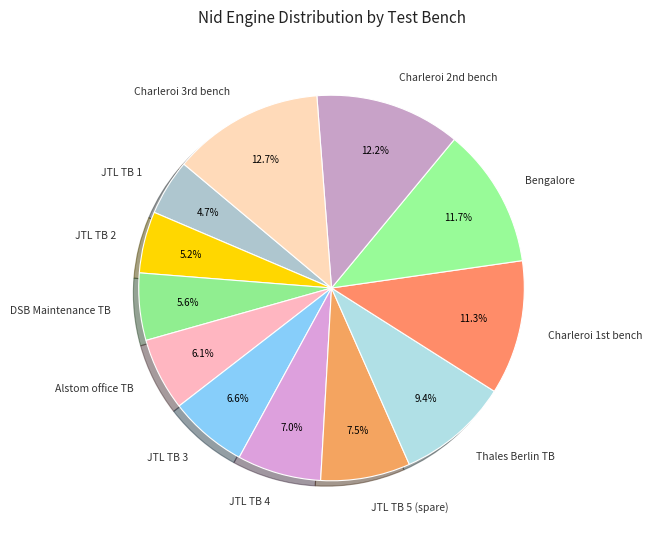

How many segments does this pie chart have?

12